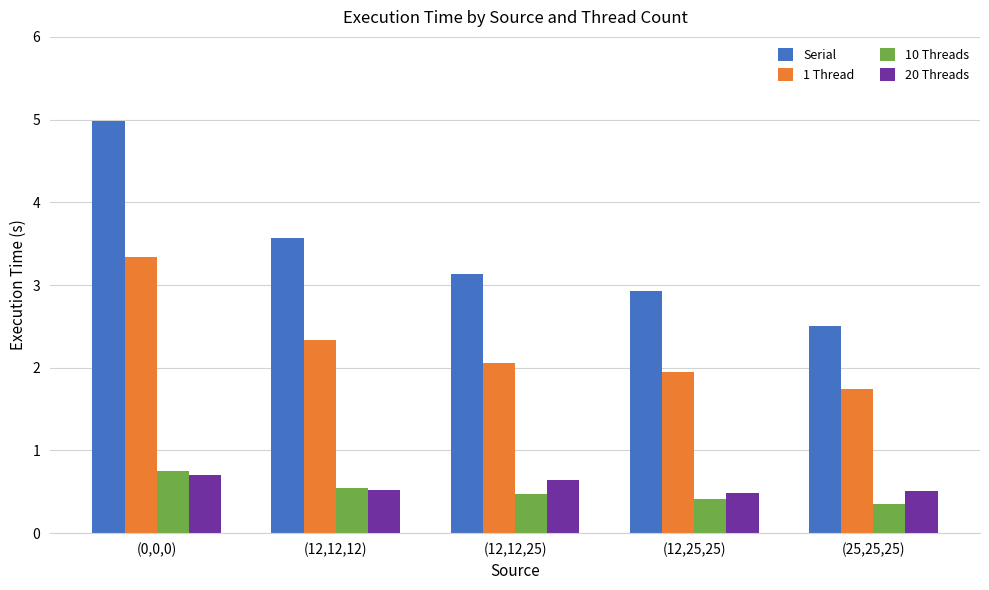

What is the difference between the 10 Threads values at (25,25,25) and (0,0,0)?

0.4